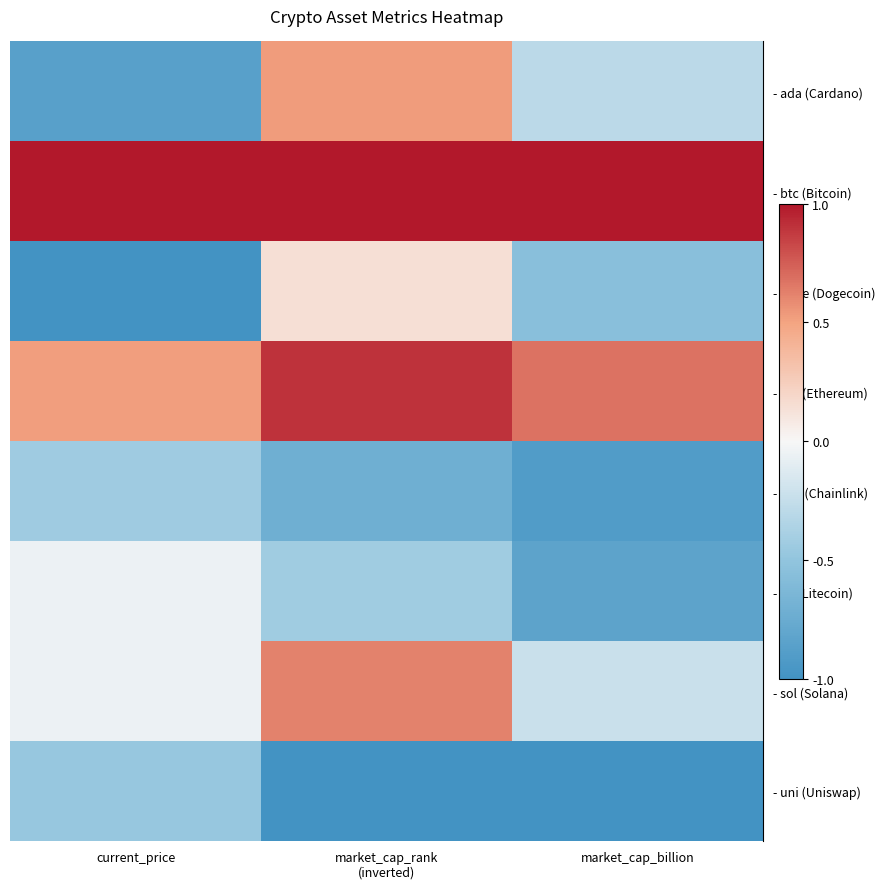

Count the number of categories in the chart.

3